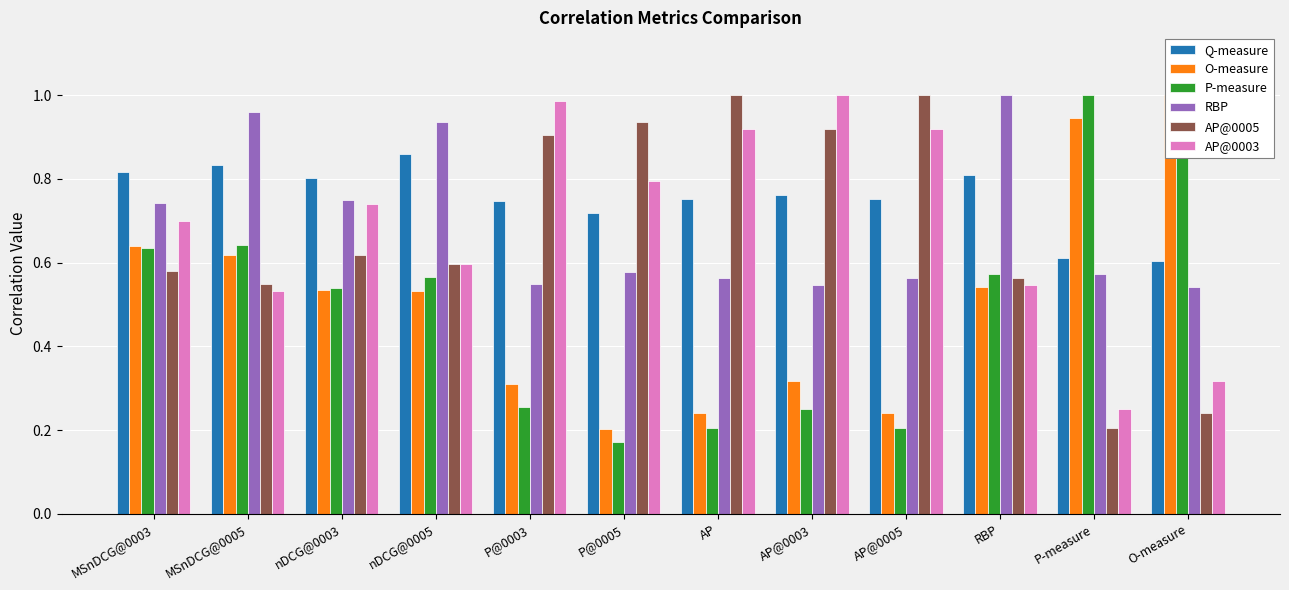

How many categories are shown in the chart?

12